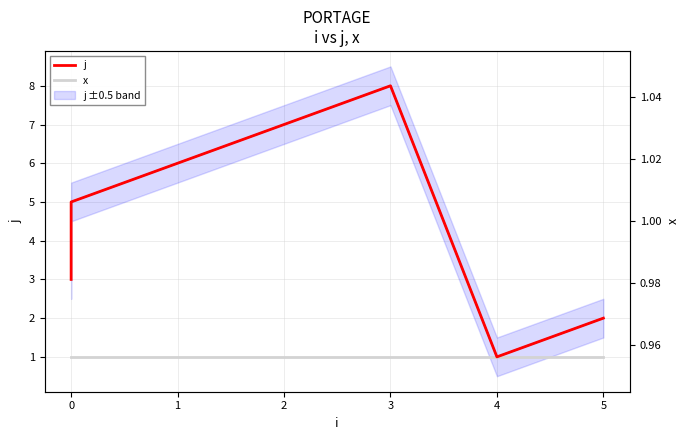

What is the smallest value displayed?

1